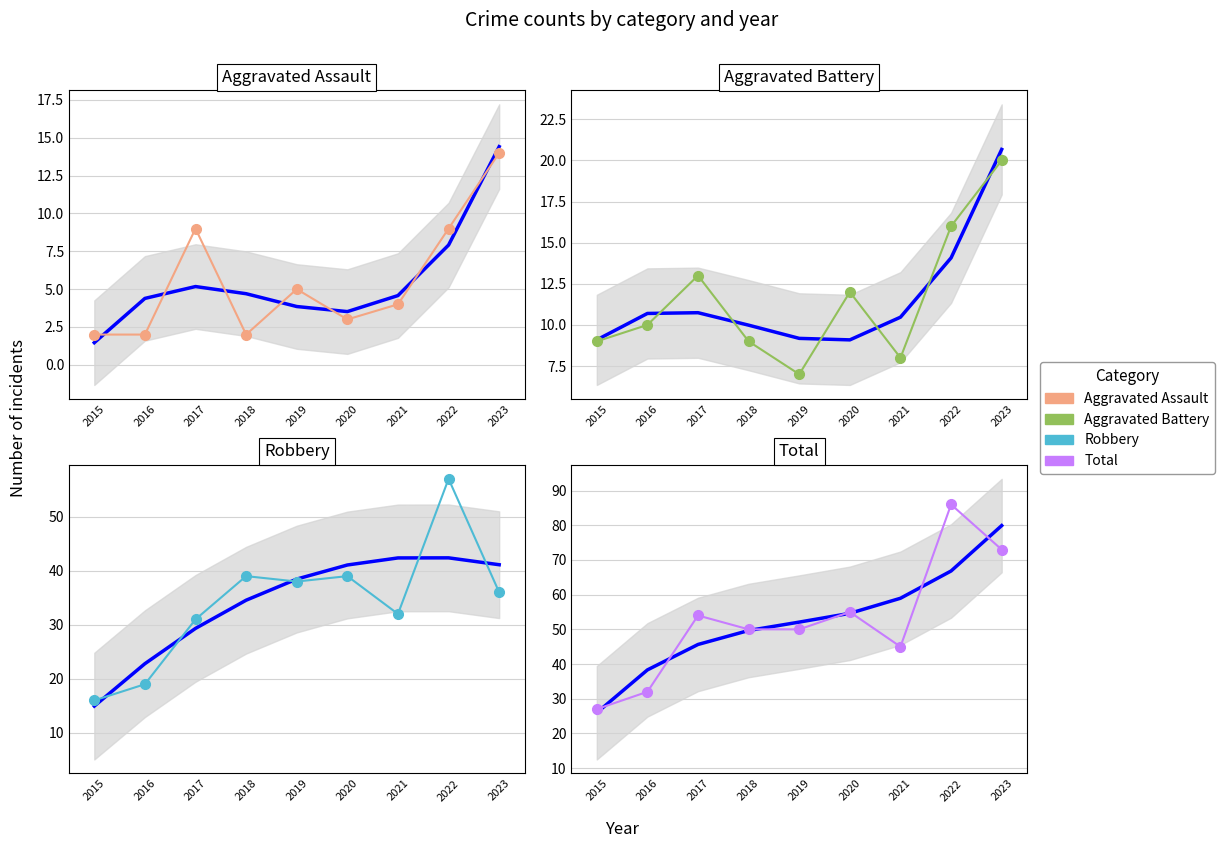

What is the greatest value displayed?

86